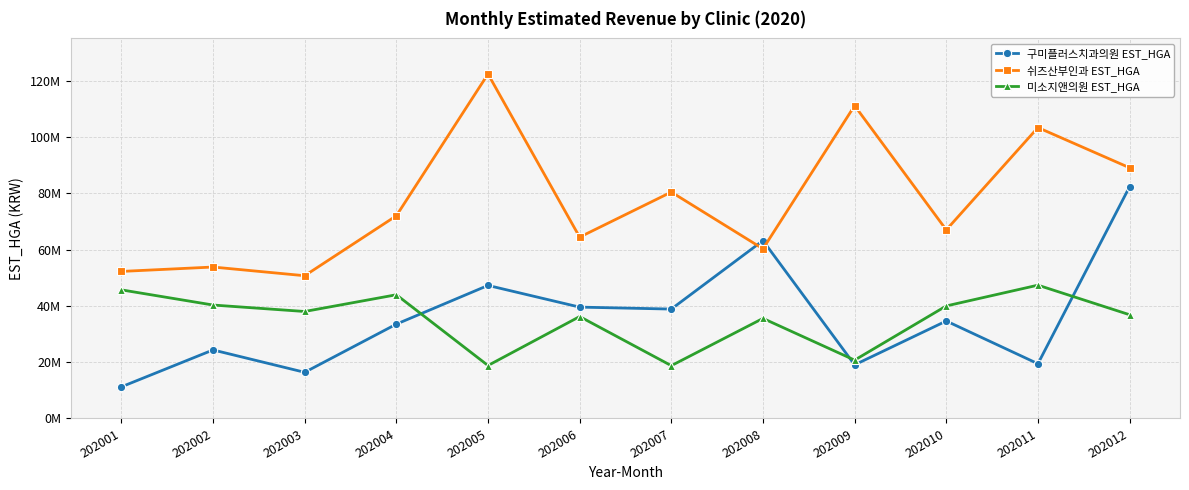

Where is the first local maximum for 구미플러스치과의원 EST_HGA?

202002